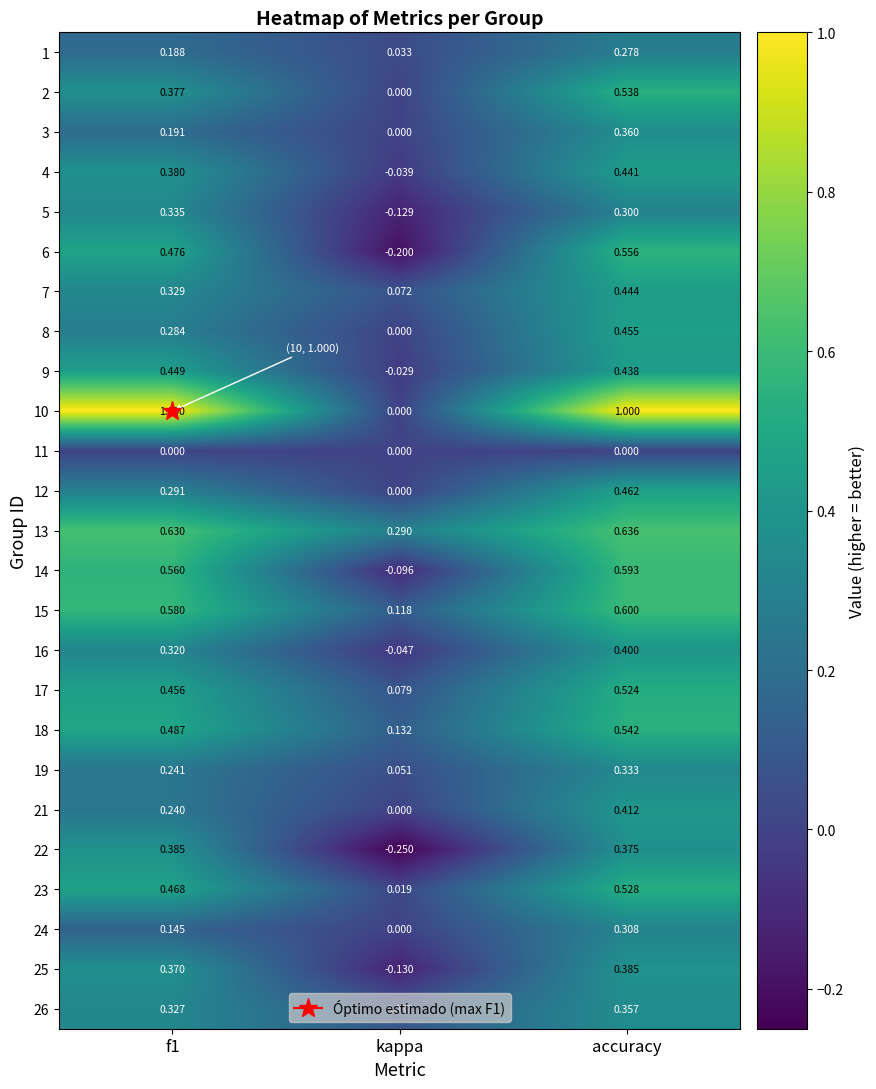

Which series changed the most between f1 and kappa?

10